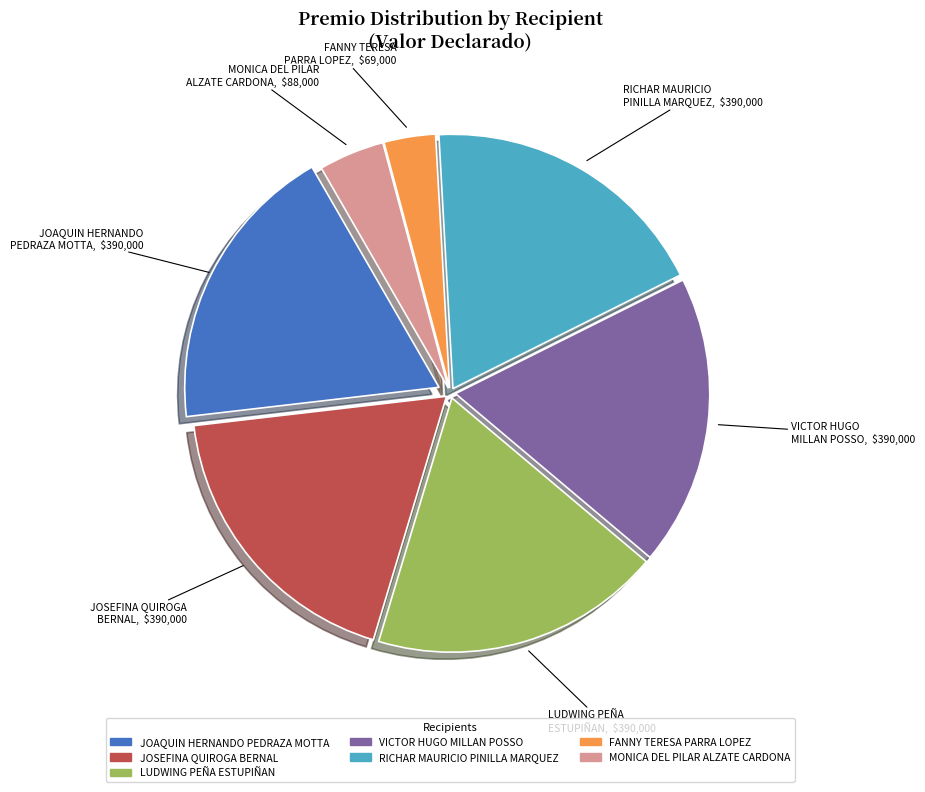

What is the smallest slice in the pie chart?

FANNY TERESA PARRA LOPEZ